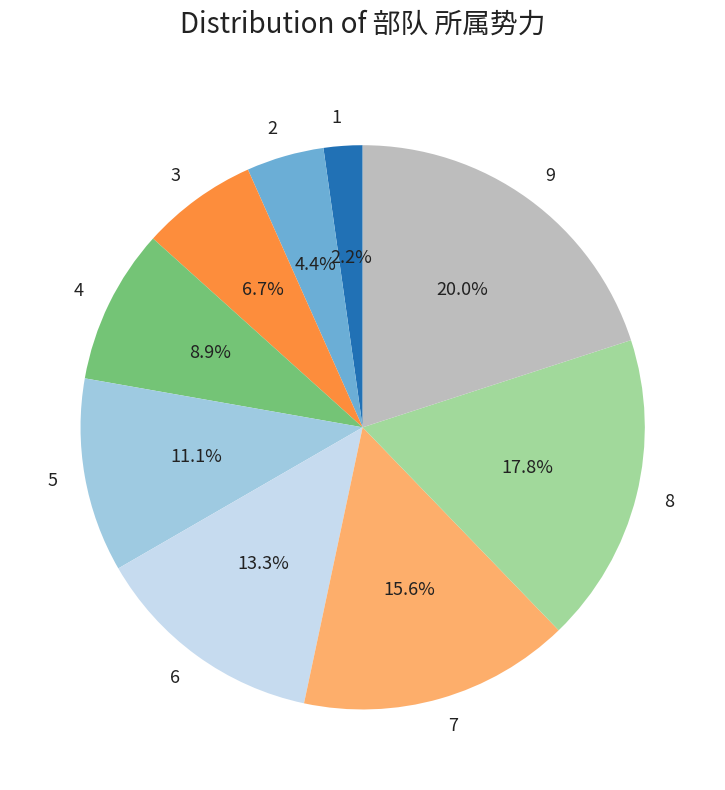

What is the smallest slice in the pie chart?

1